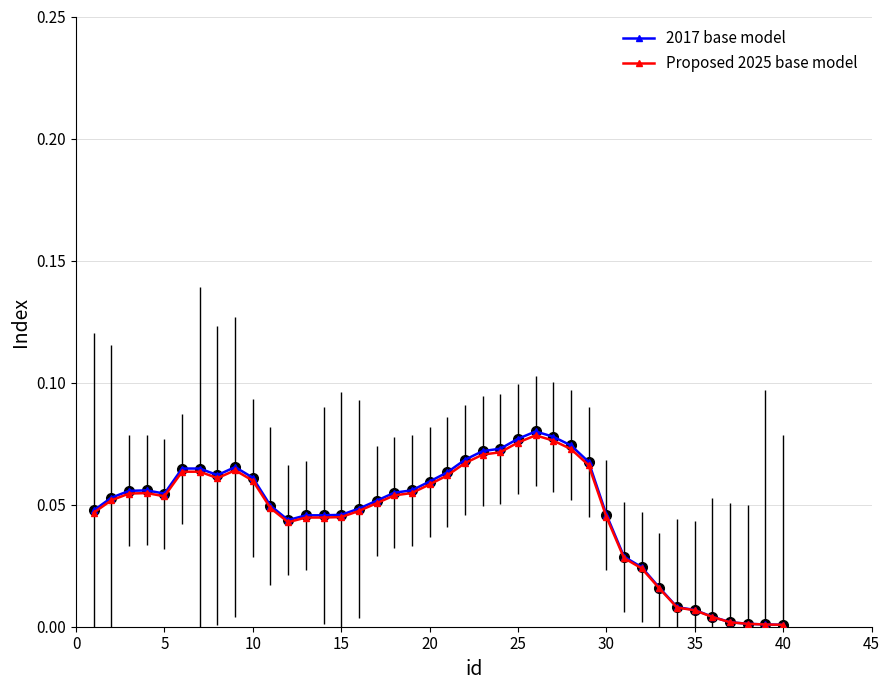

True or false: 2017 base model has more than 0 interior local peaks.

True